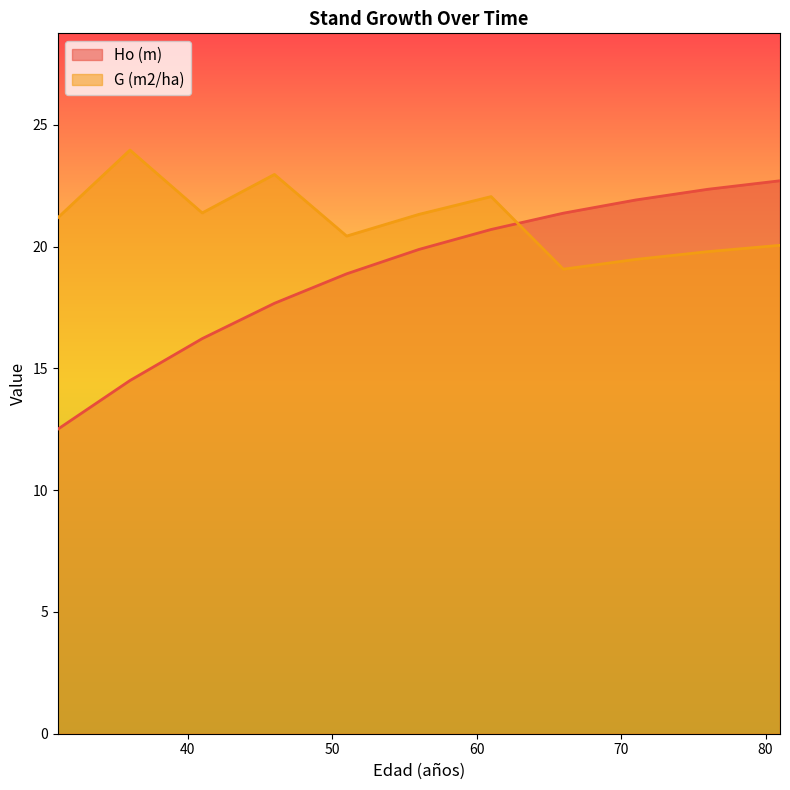

What is the difference between the G (m2/ha) values at 61 and 31?

0.9